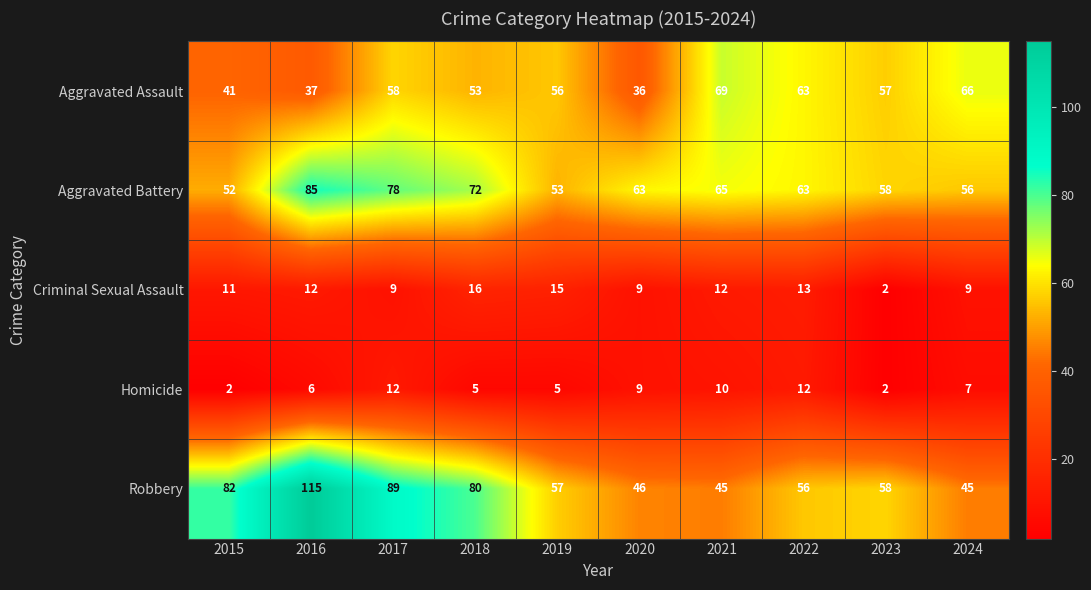

True or false: Aggravated Battery has a value of 16 at 2015.

False